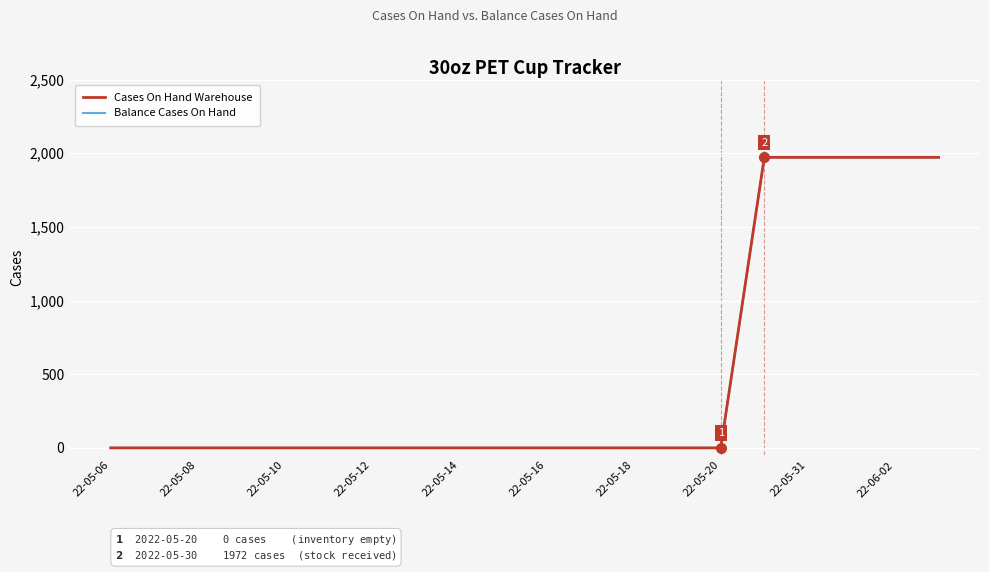

Reading left to right, what are all the values shown in this chart?

Cases On Hand Warehouse: 0	0	0	0	0	0	0	0	0	0	0	0	0	0	0	1972	1972	1972	1972	1972
Balance Cases On Hand: 0	0	0	0	0	0	0	0	0	0	0	0	0	0	0	1972	1972	1972	1972	1972